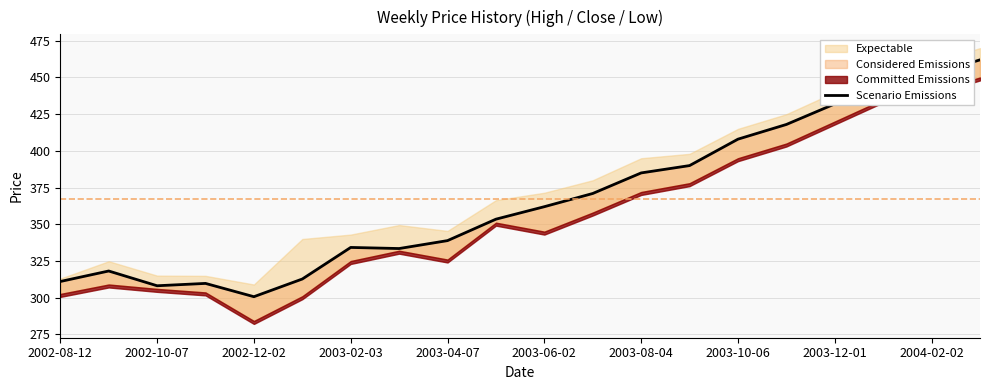

What is the label of the 18th point from the right?

2002-10-07